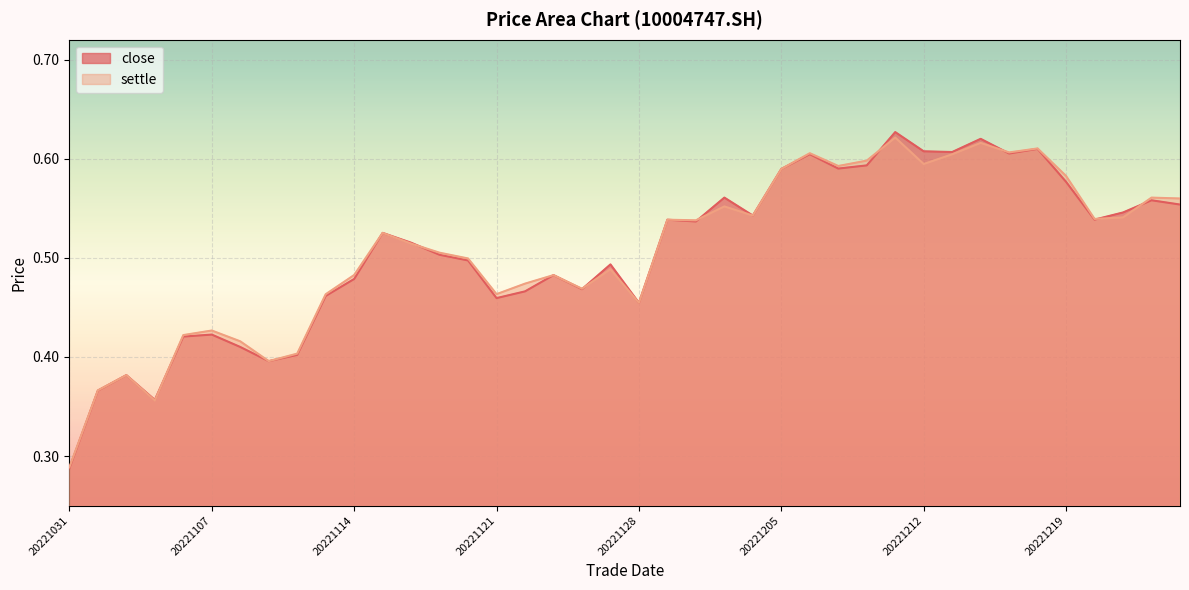

Where do settle and close first cross each other?

20221103 and 20221104